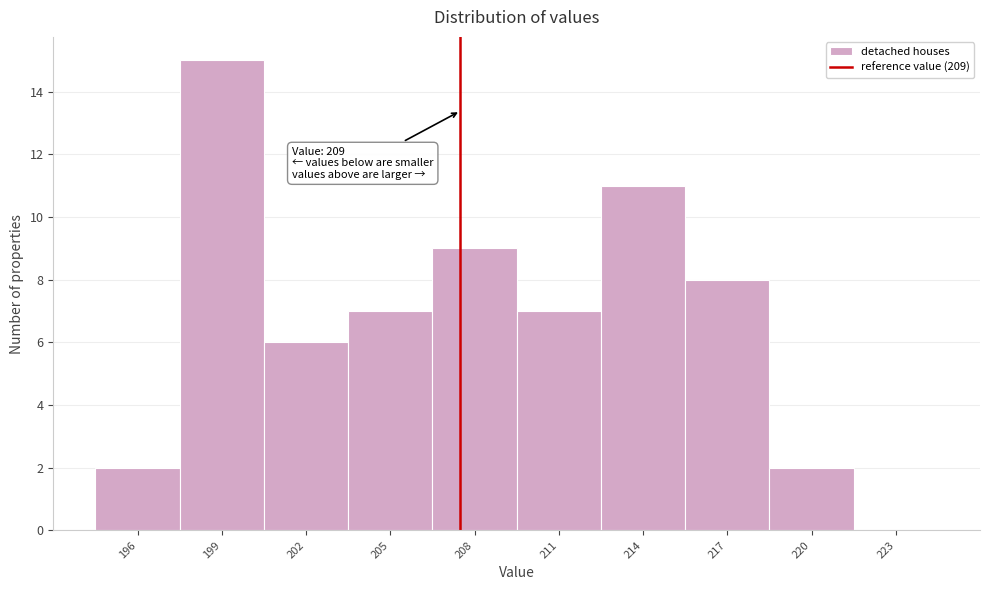

Reading right to left, list all the values displayed in this chart.

223=0	220=2	217=8	214=11	211=7	208=9	205=7	202=6	199=15	196=2